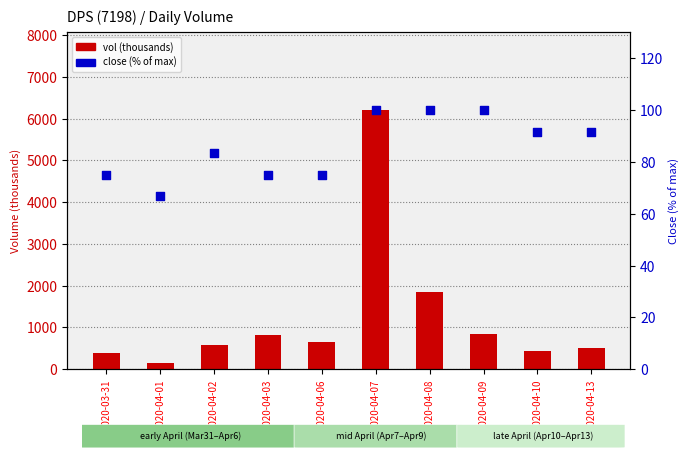

At which category is the sum across all series the highest?

2020-04-07